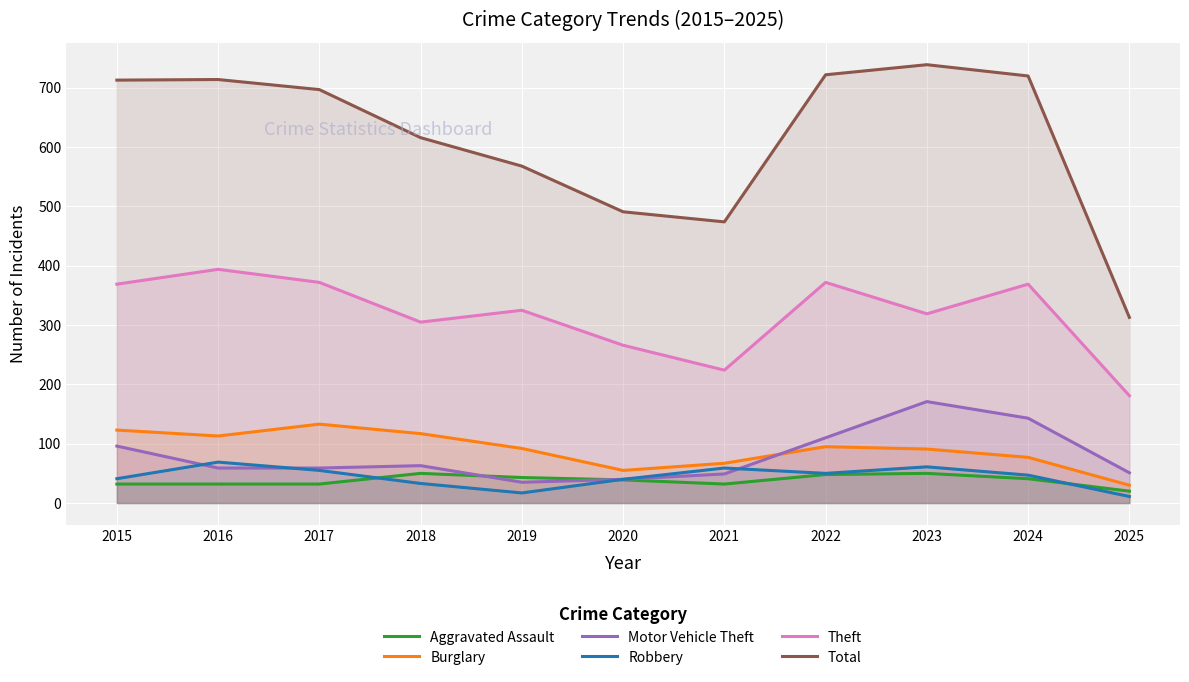

True or false: Burglary and Total cross at least once.

False